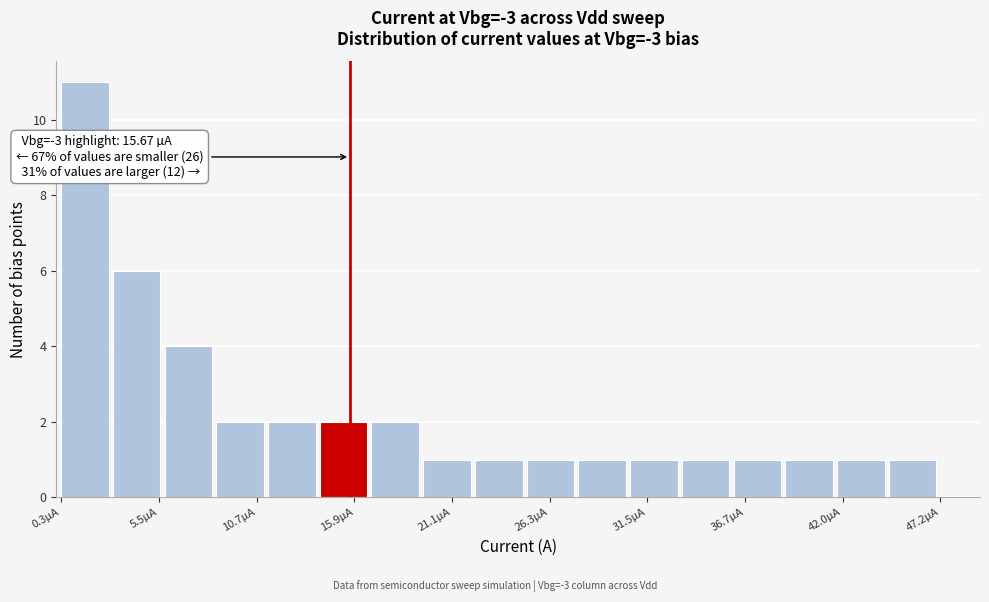

Around what value on the x-axis is the tallest bar? Give the approximate position of its centre, as read against the axis.

2